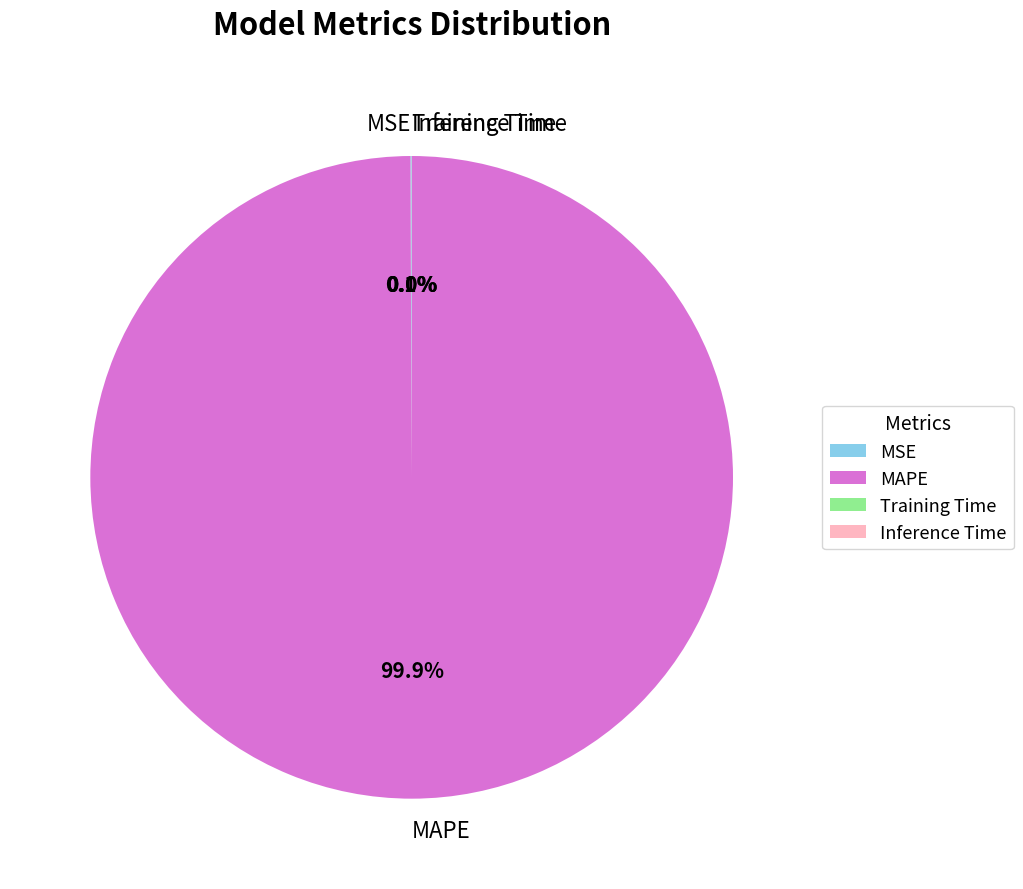

What is the largest slice in the pie chart?

MAPE